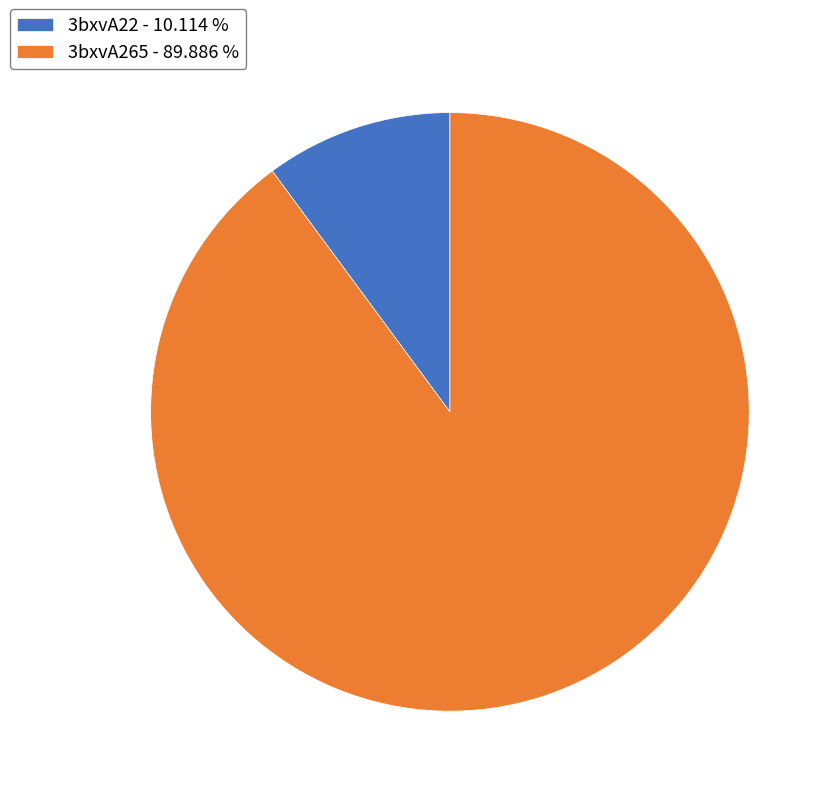

Does any single category account for the majority?

Yes